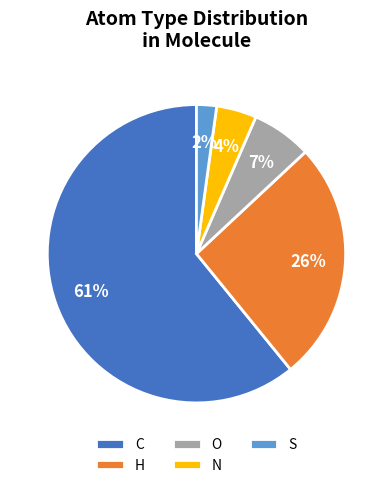

True or false: O accounts for 7% of the total.

True